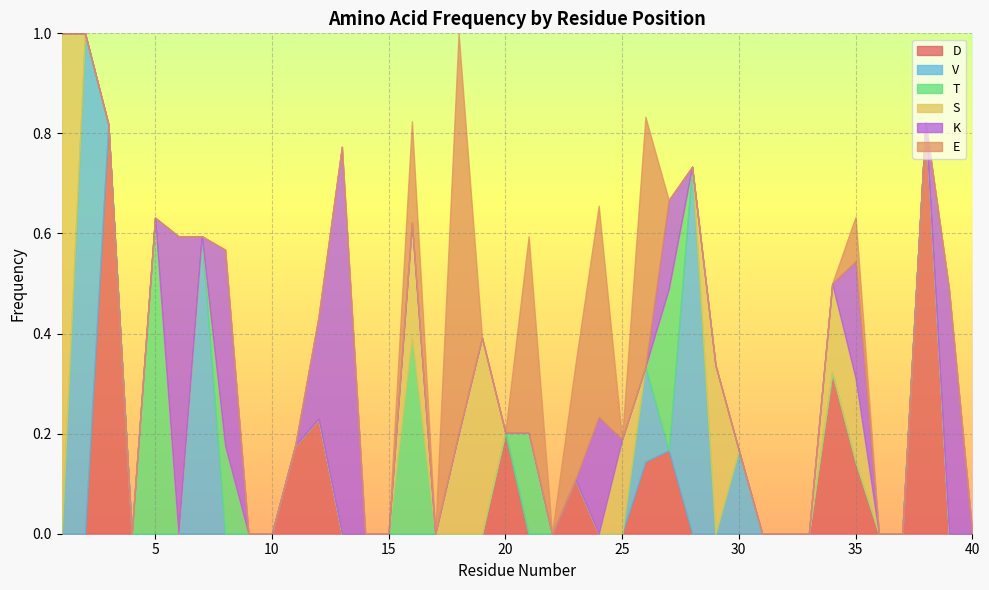

Which category has the highest value across all series?

2